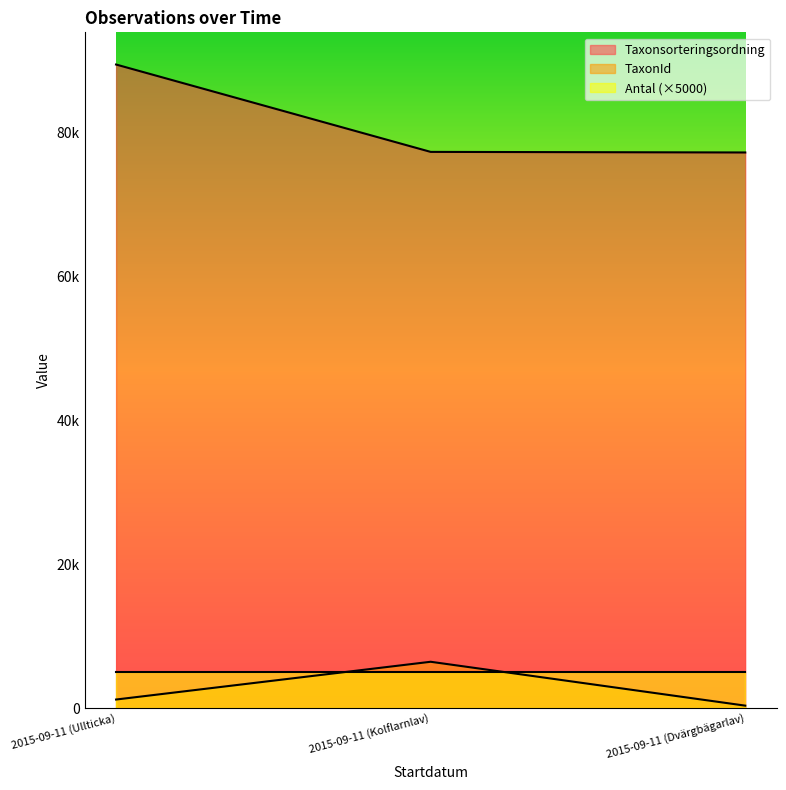

Is it true that Taxonsorteringsordning equals 77177 at 2015-09-11 (Dvärgbägarlav)?

True